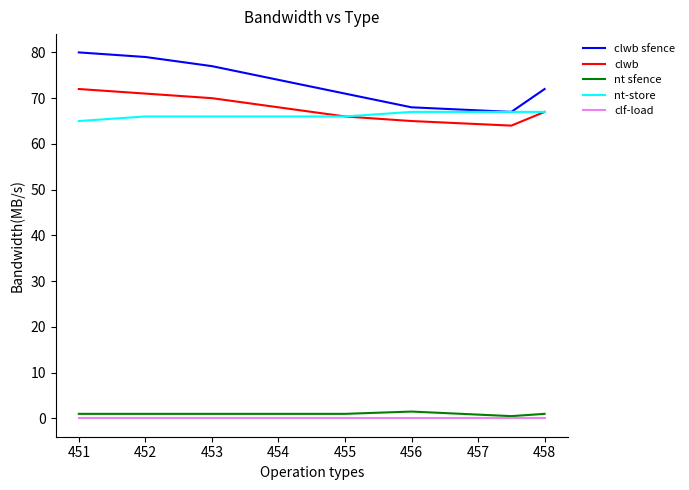

What is the average value of the clwb sfence series?

73.5